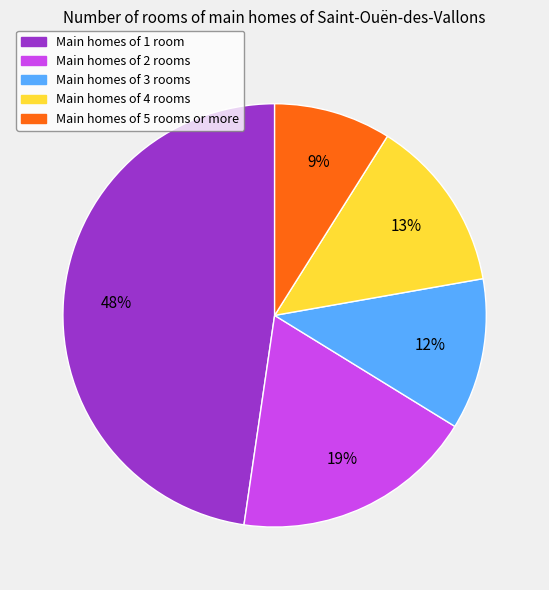

What is the largest slice in the pie chart?

Main homes of 1 room